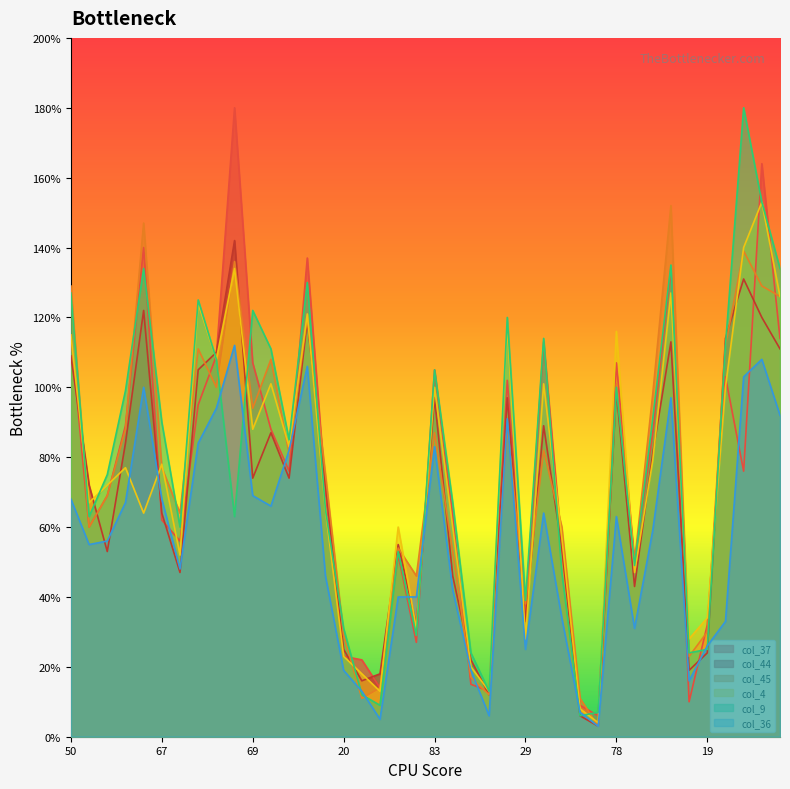

The col_37 series shows 105 at 83. True or false?

True